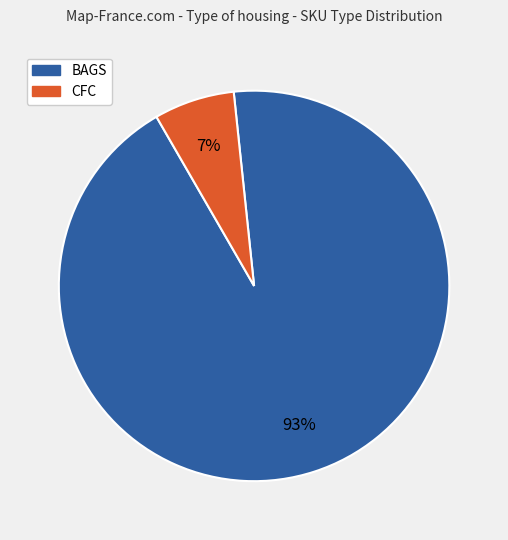

What is the largest slice in the pie chart?

BAGS